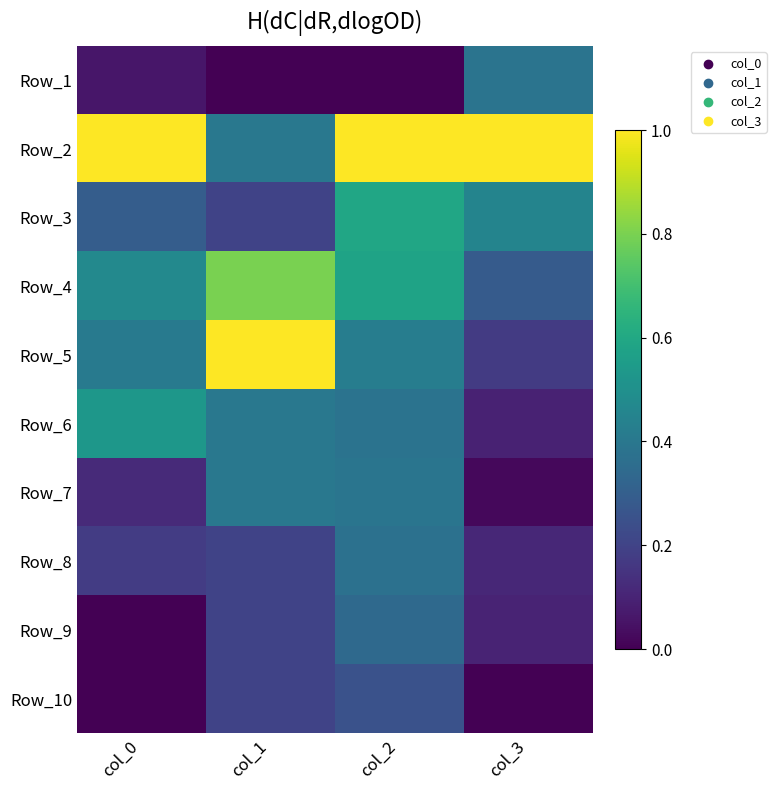

Rank the series by their maximum value, from lowest to highest.

Row_10, Row_9, Row_8, Row_1, Row_7, Row_6, Row_3, Row_4, Row_2, Row_5